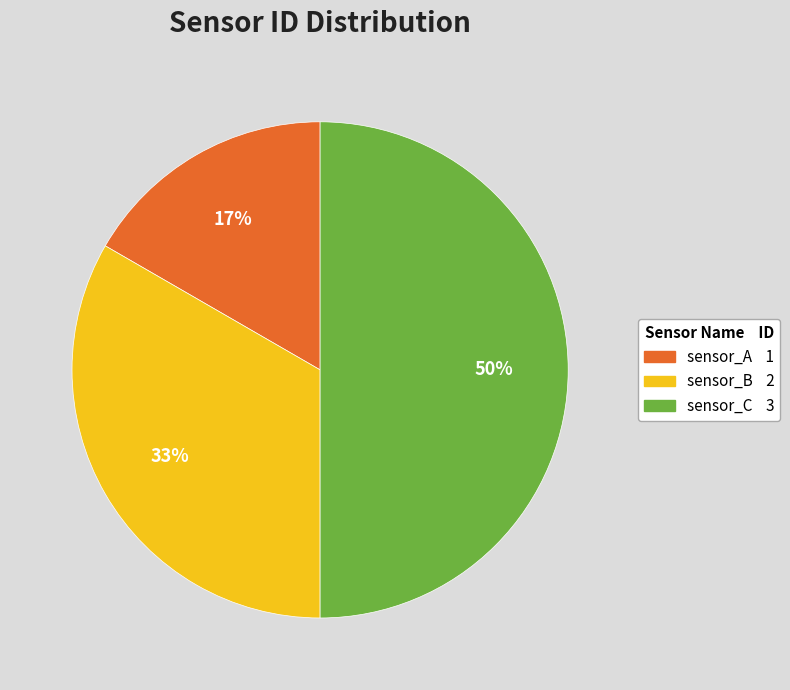

Rank the categories by value from highest to lowest.

sensor_C, sensor_B, sensor_A